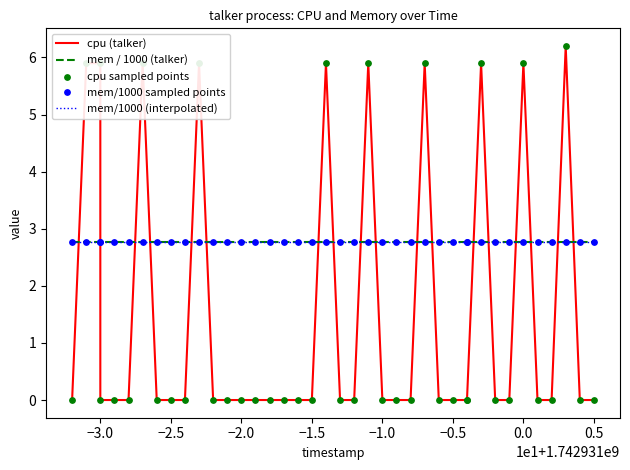

At how many categories does at least one series exceed 3?

10